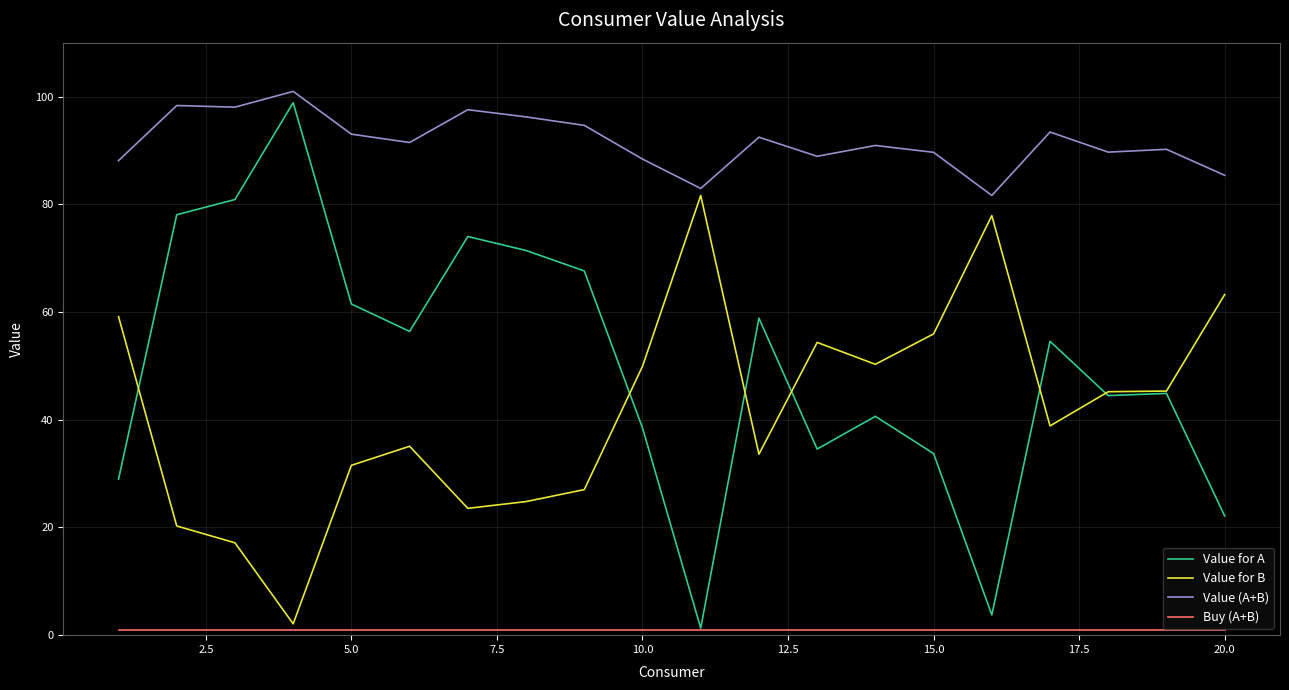

How many lines are shown in the chart?

4